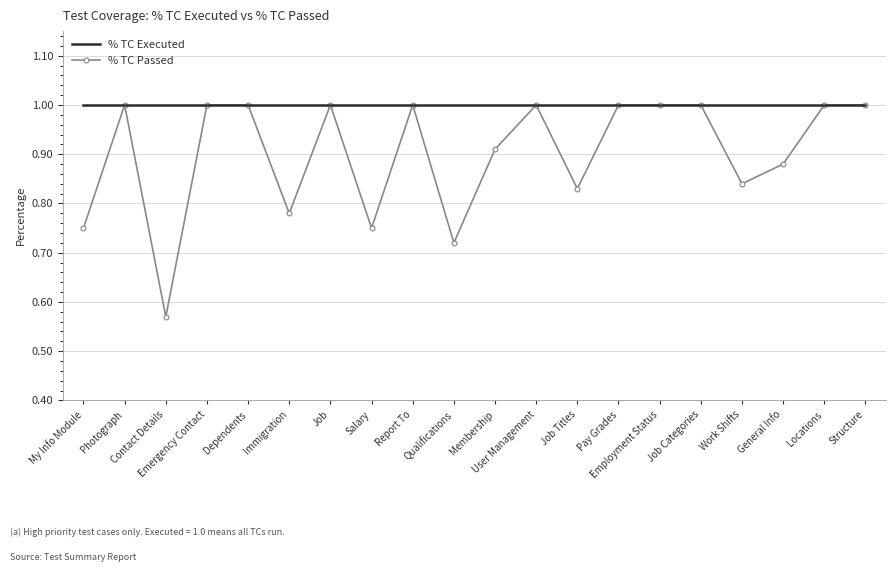

What position from the left is Qualifications?

10